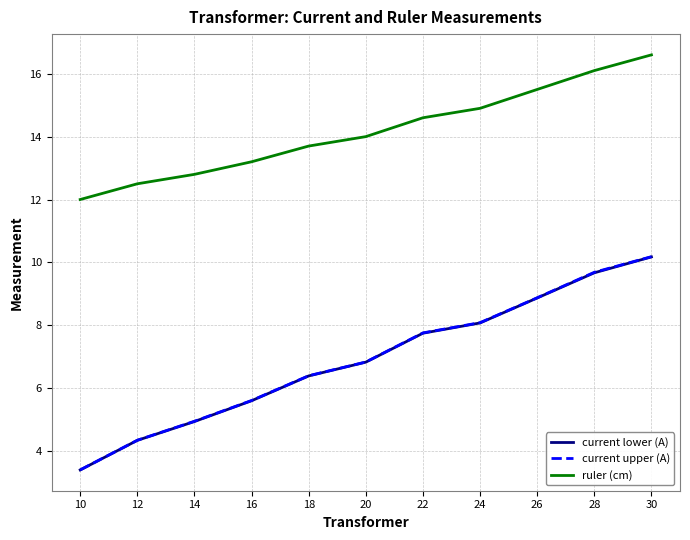

What is the difference between the maximum and minimum values in the current lower (A) series?

6.8